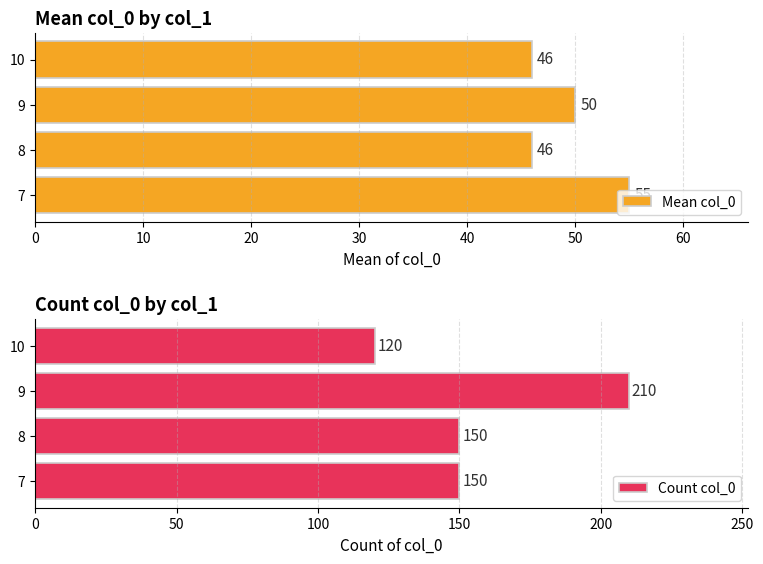

Does the chart contain stacked bars?

No